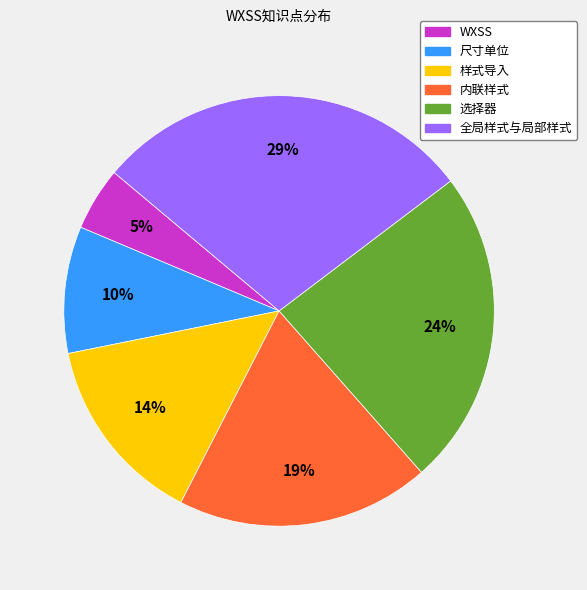

Combined, do 样式导入 and 选择器 account for over 50%?

No